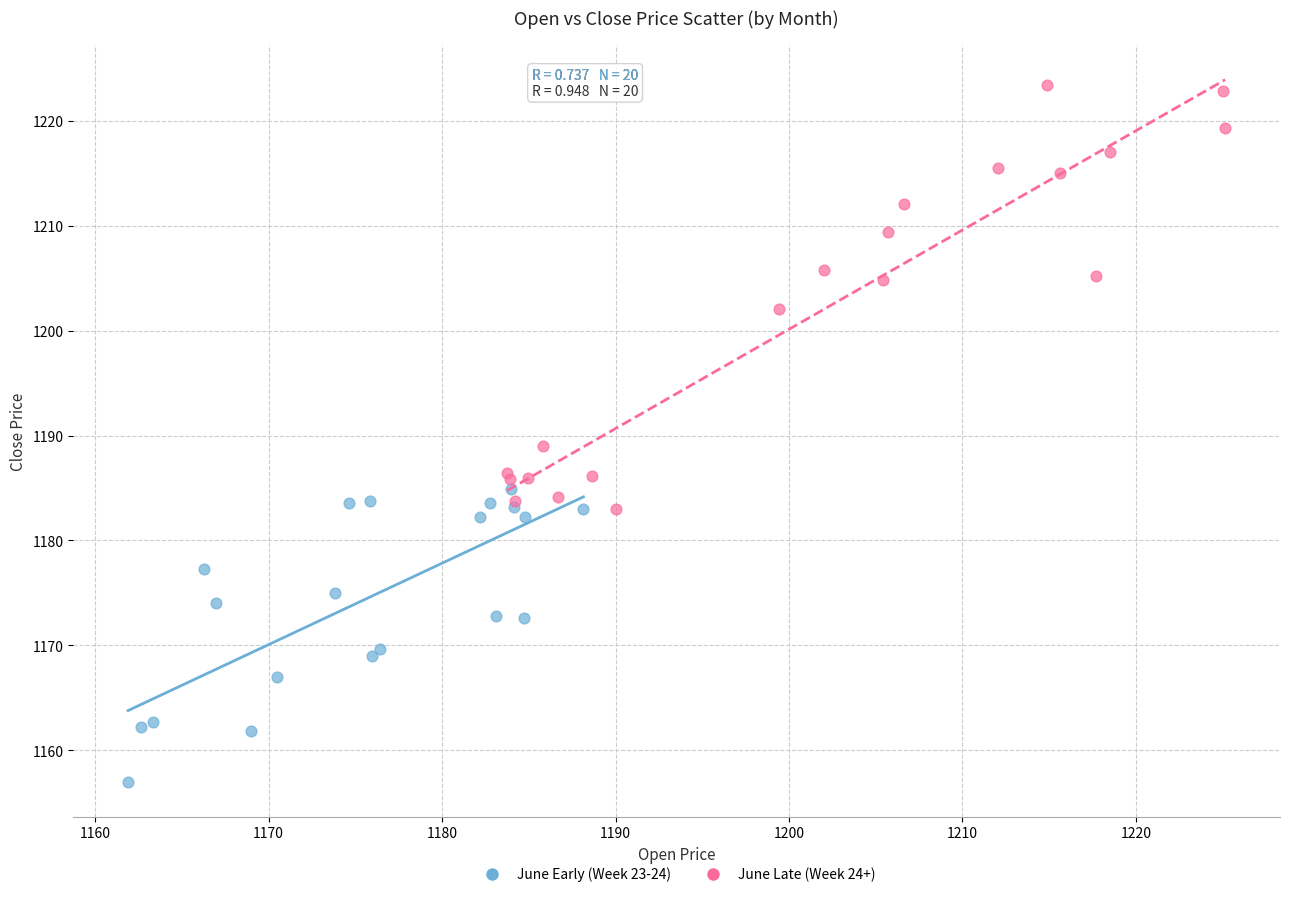

Which series contains the lowest Y value?

June Early (Week 23-24)